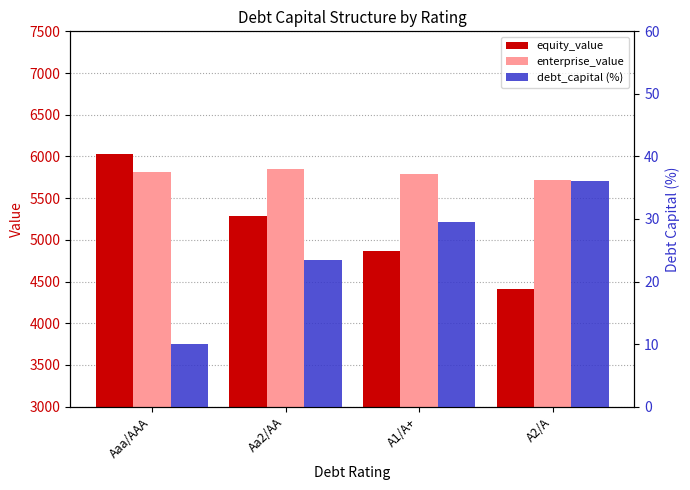

Is it true that enterprise_value equals 5784.5 at A1/A+?

True